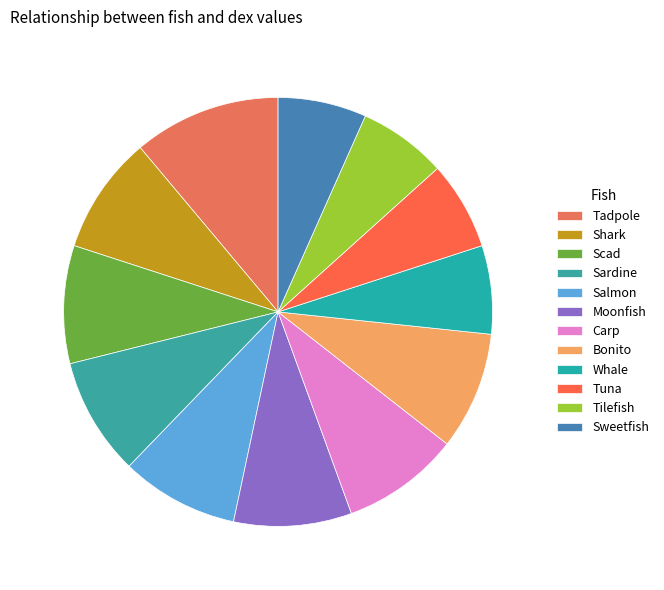

Which category has the biggest portion of the pie?

Tadpole